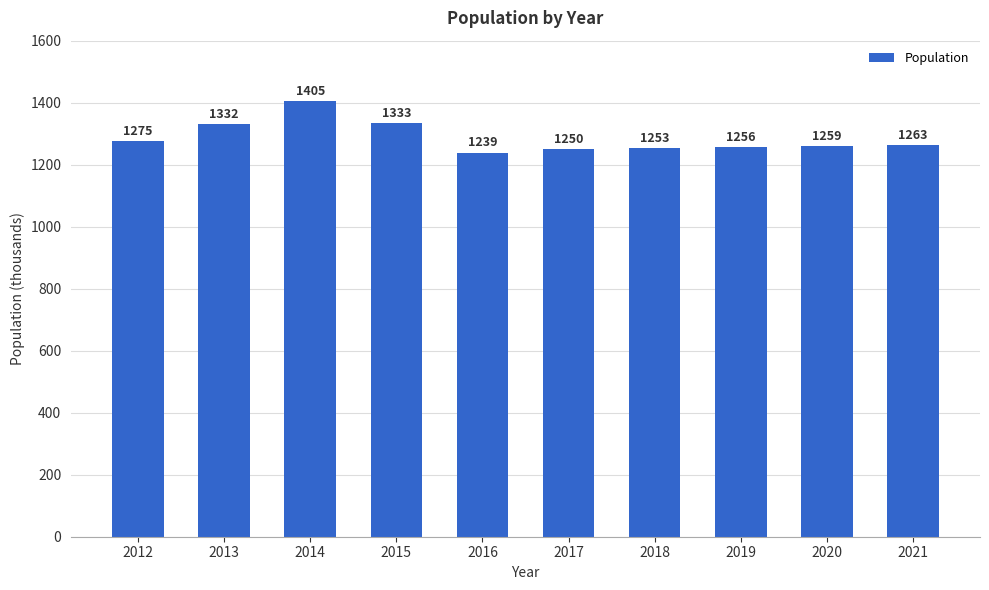

What is the sum of the values at 2012 and 2020?

2534